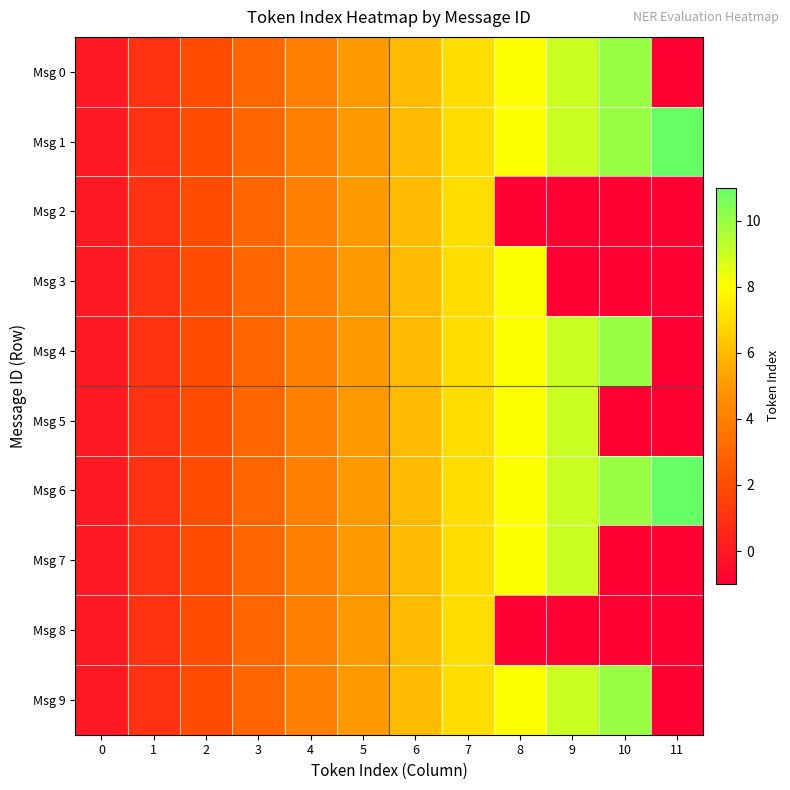

Which series has the largest range (max minus min)?

Msg 0